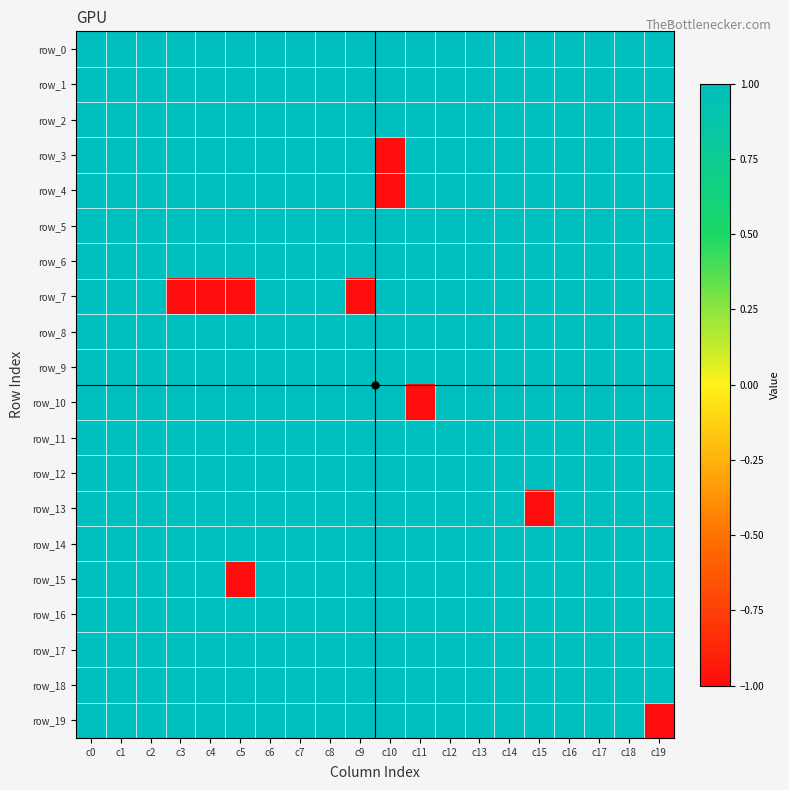

What is the greatest value displayed?

1